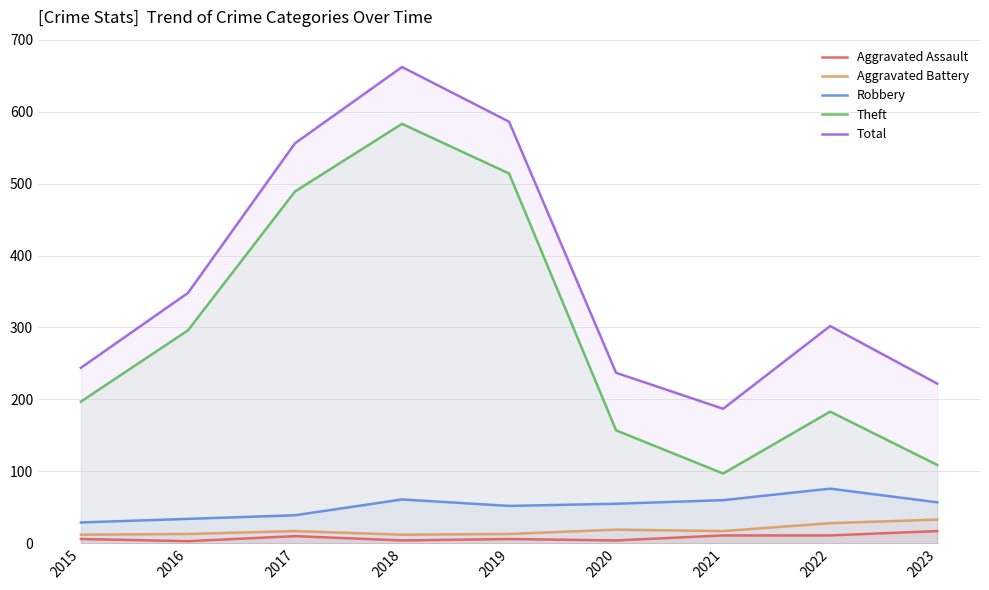

How many lines are shown in the chart?

5